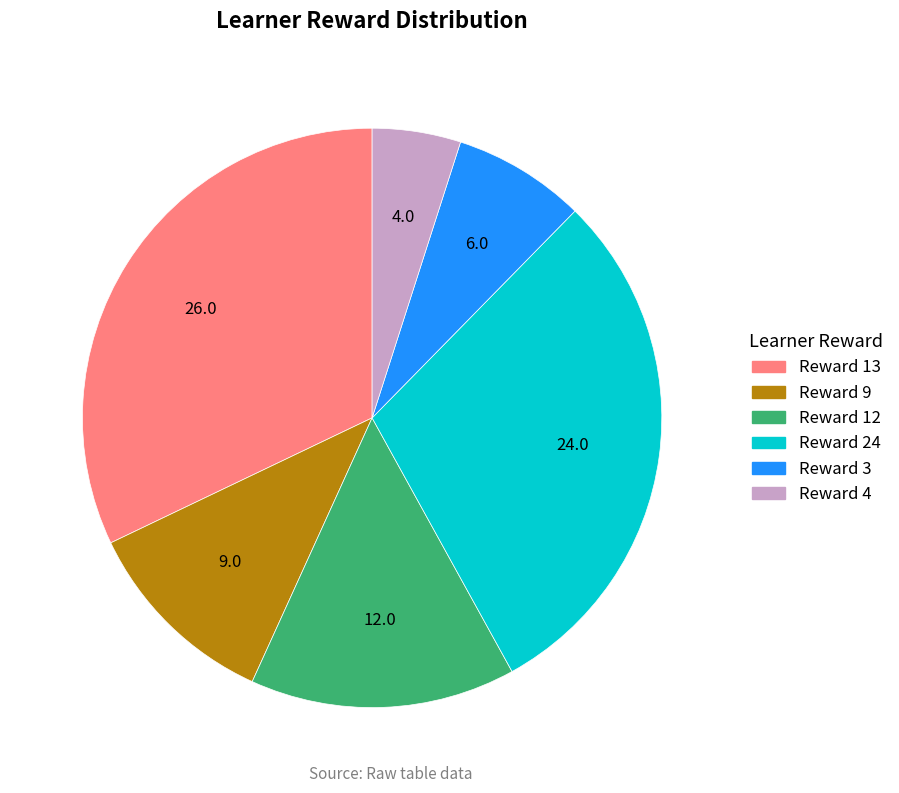

How many segments does this pie chart have?

6